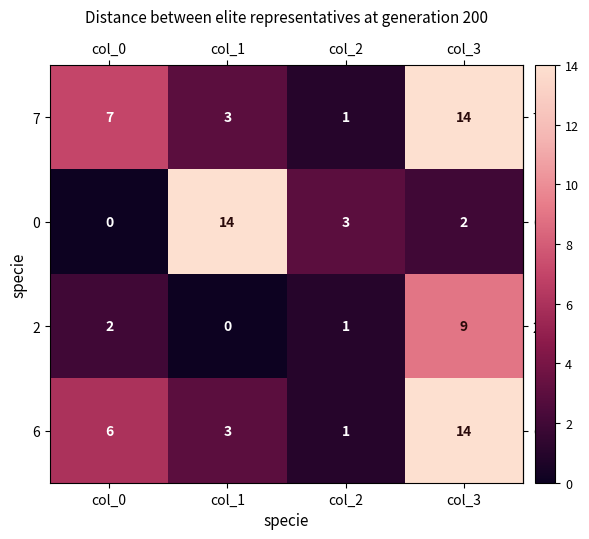

What is the highest value of the 0 series?

14